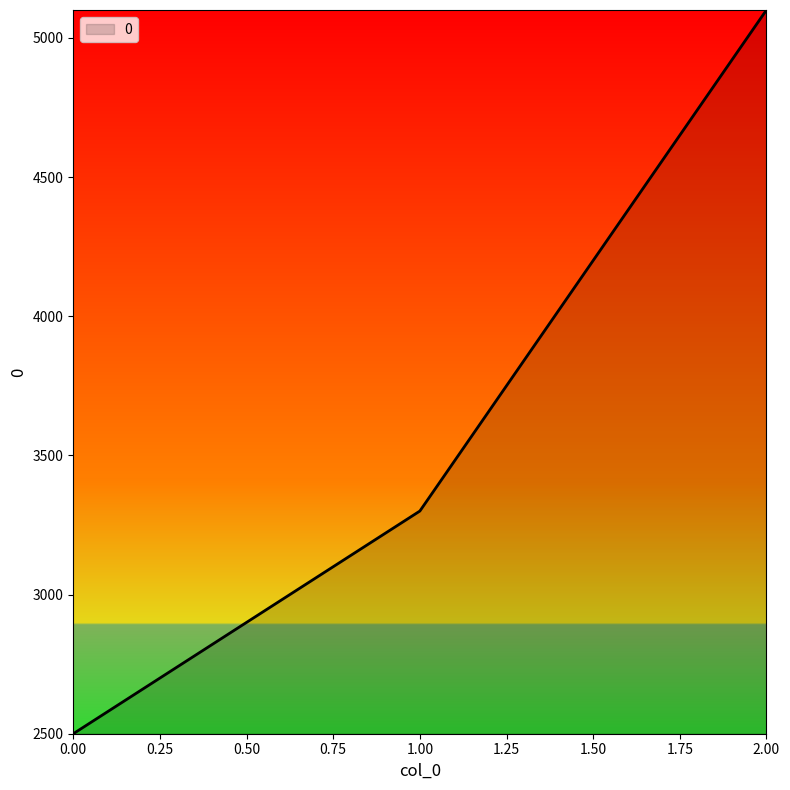

The value at 1.00 is 3300. True or false?

True